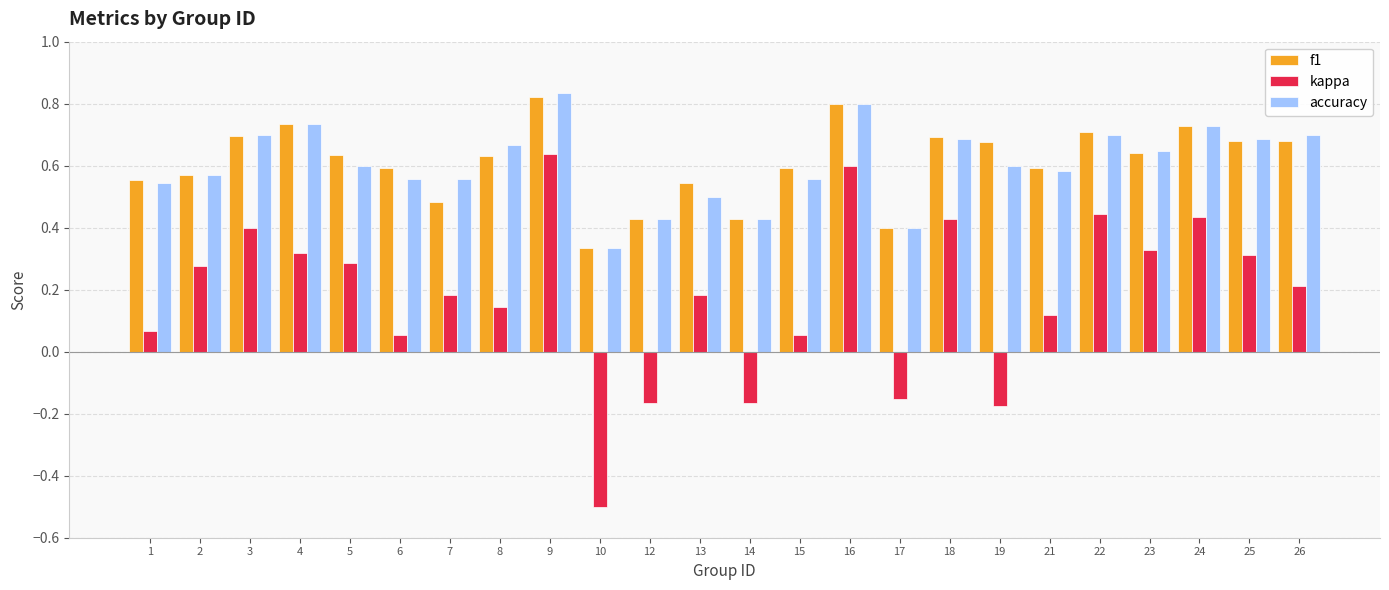

Which series has the largest range (max minus min)?

kappa